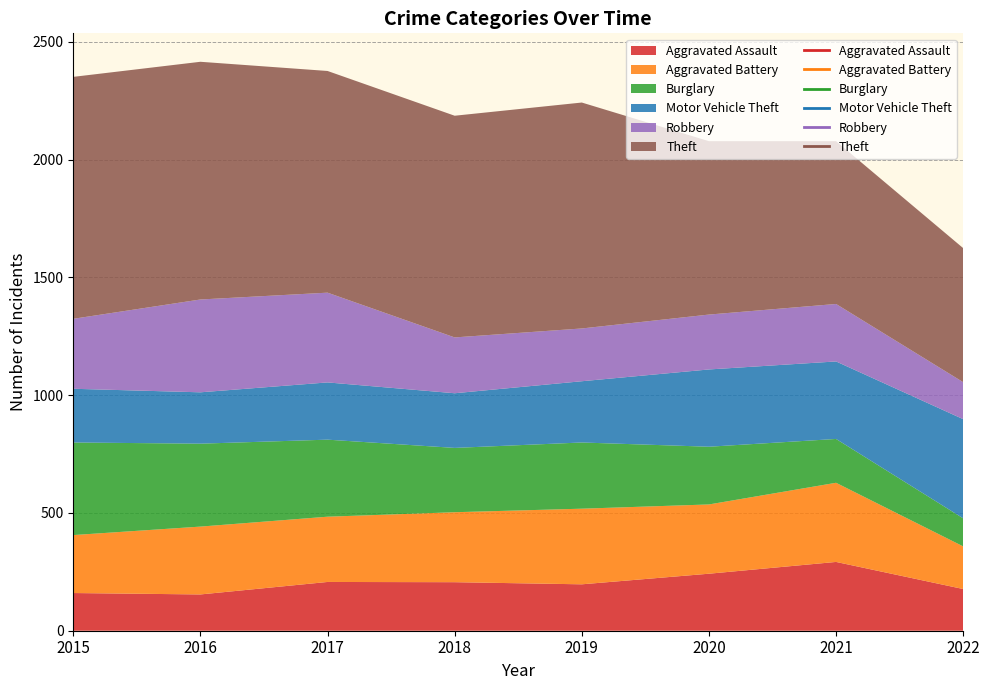

Does the chart display data point markers on the line(s)?

No